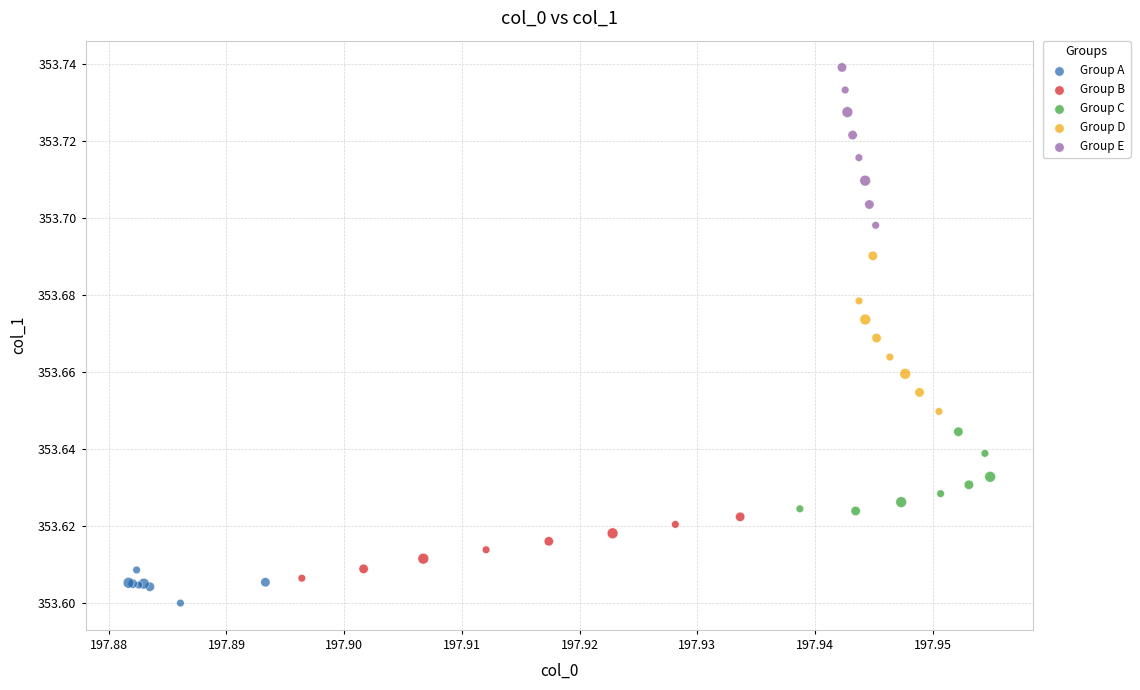

Which series reaches the maximum Y coordinate?

Group E